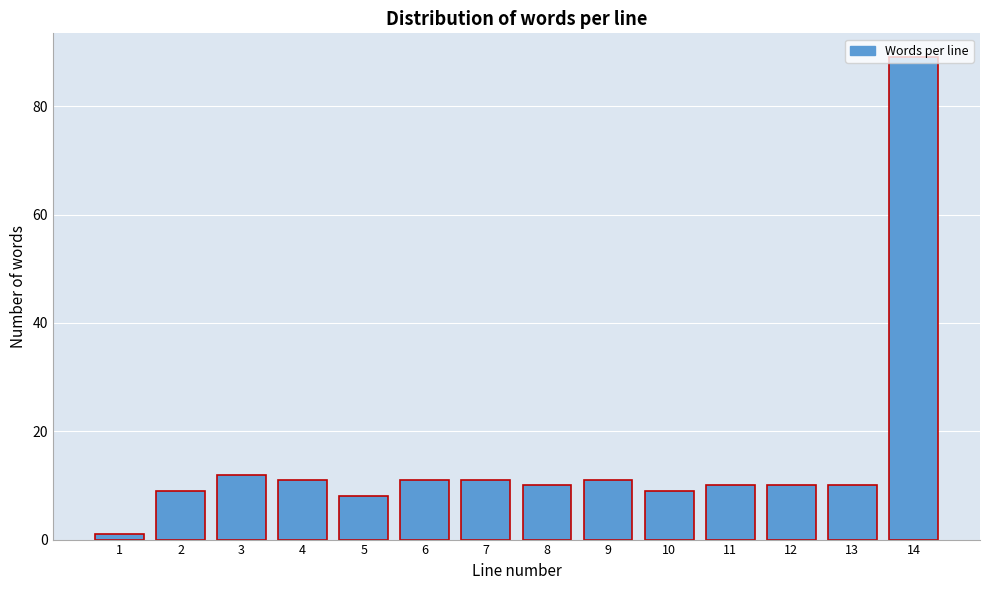

Between 7 and 2, which is larger?

7